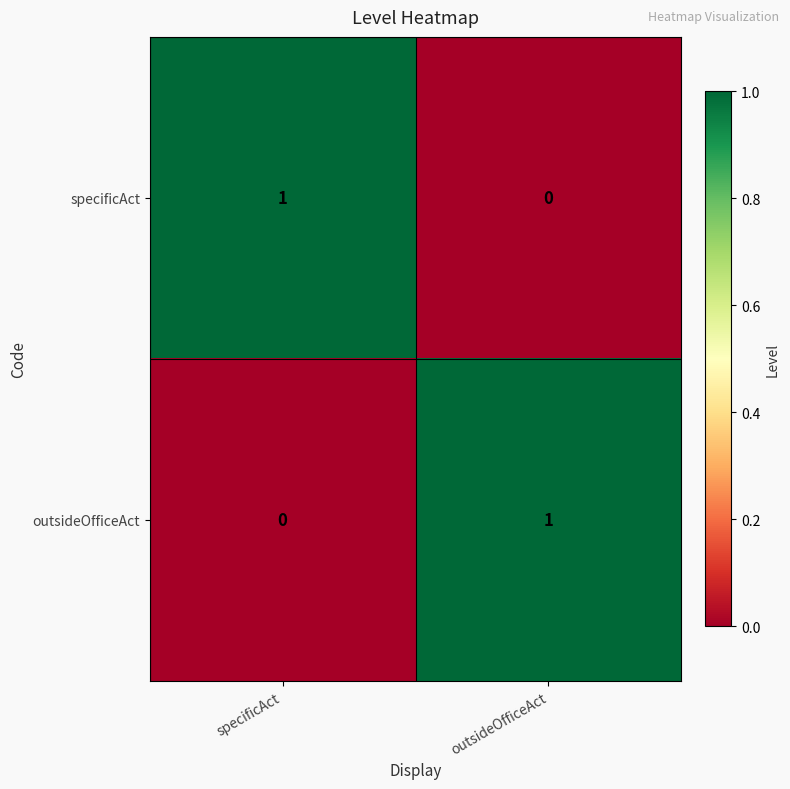

Is it true that outsideOfficeAct equals 2 at outsideOfficeAct?

False